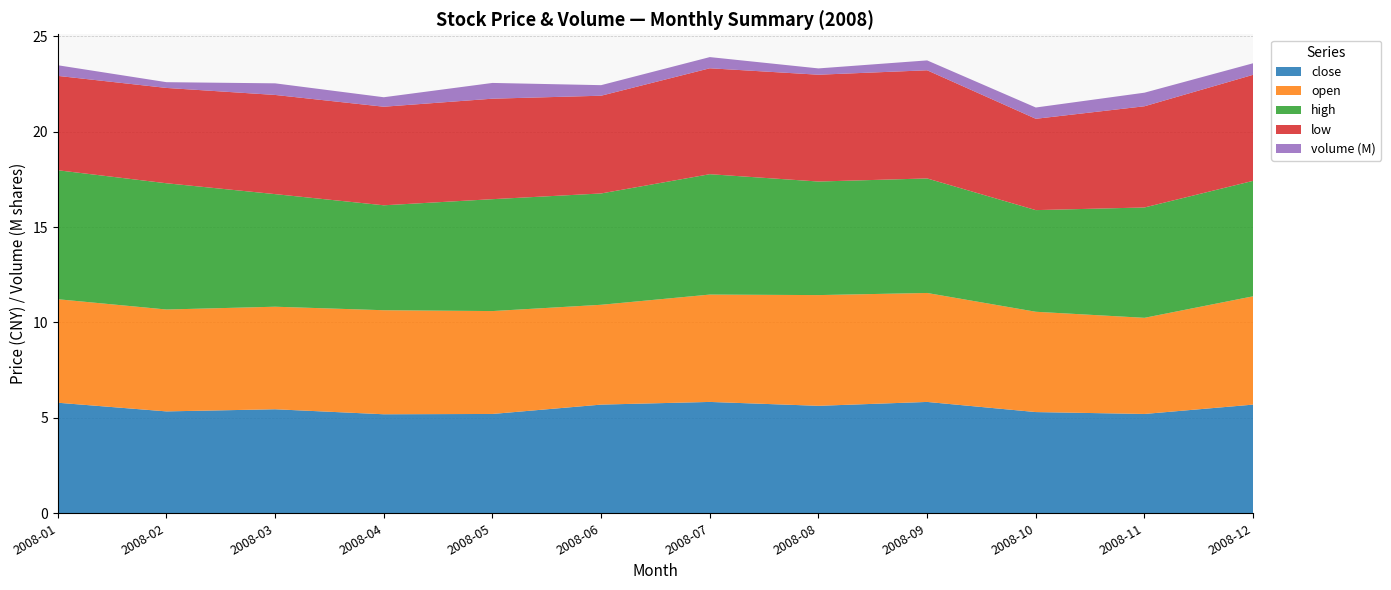

Reading left to right, extract all data points from this chart.

close: 5.8	5.3	5.5	5.2	5.2	5.7	5.8	5.6	5.8	5.3	5.2	5.7
open: 5.4	5.3	5.4	5.5	5.4	5.2	5.6	5.8	5.7	5.3	5.0	5.7
high: 6.8	6.6	5.9	5.5	5.9	5.8	6.3	6.0	6.0	5.3	5.8	6.1
low: 4.9	5.0	5.2	5.2	5.3	5.1	5.6	5.6	5.7	4.8	5.3	5.6
volume_M: 0.6	0.3	0.6	0.5	0.8	0.6	0.6	0.3	0.5	0.6	0.7	0.6